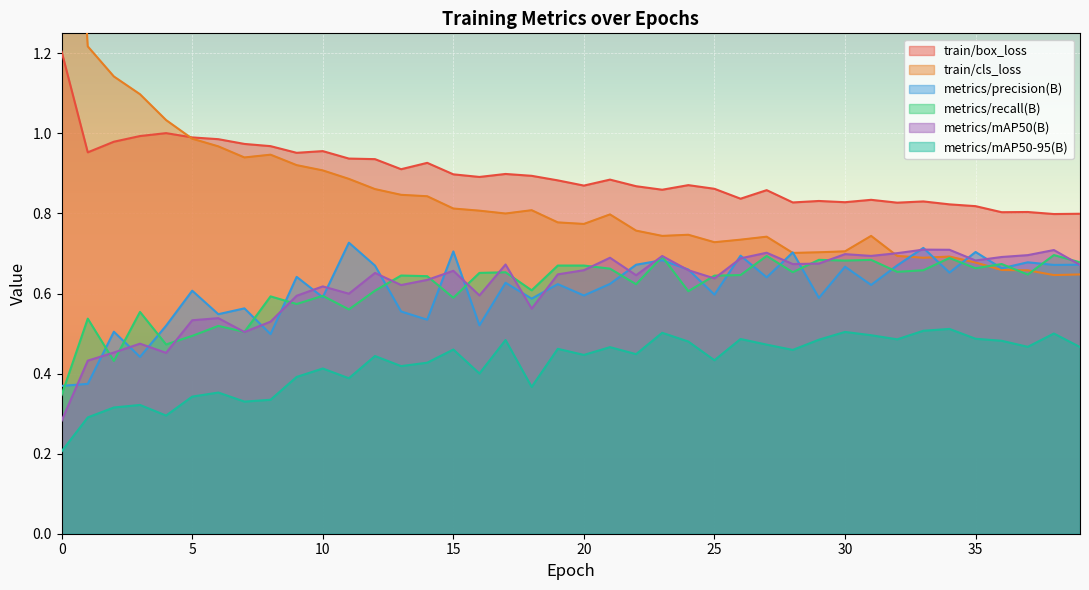

At which label does metrics/mAP50-95(B) reach its peak?

34